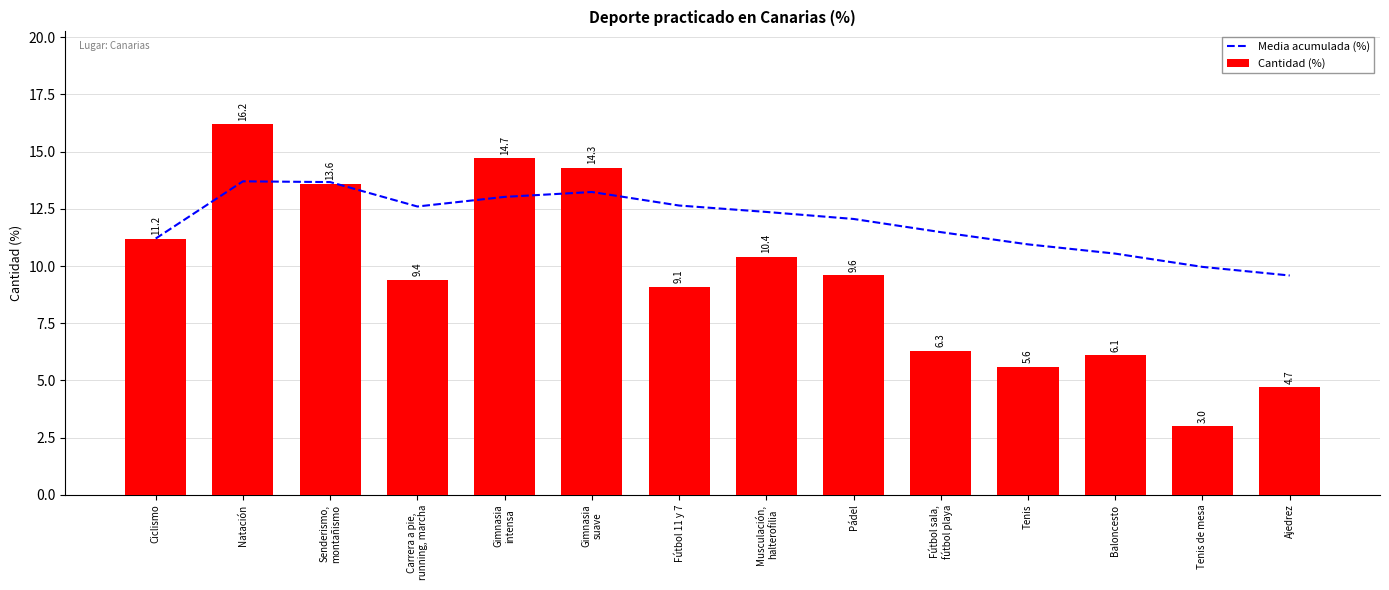

What is the difference between the maximum and second lowest values in the Cantidad (%) series?

11.5